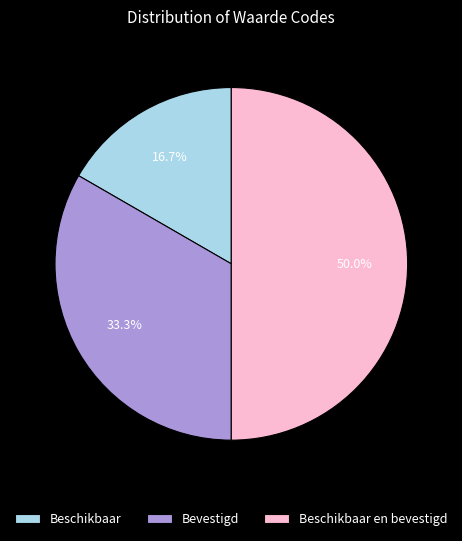

Which category has the biggest portion of the pie?

Beschikbaar en bevestigd